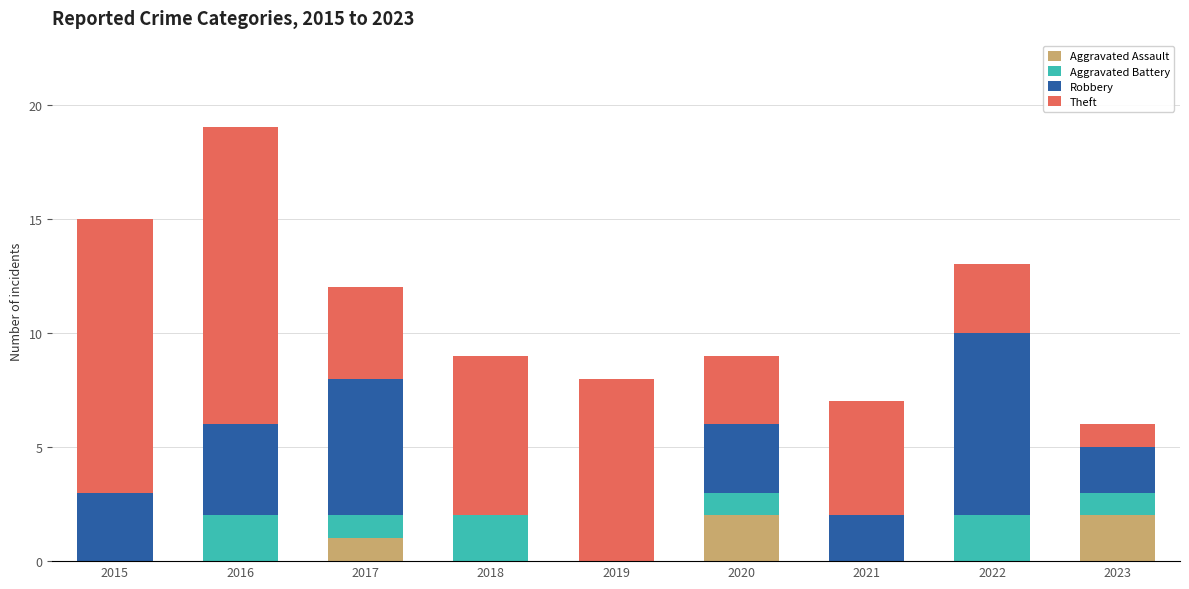

The value of Aggravated Assault at 2023 is 3. True or false?

False